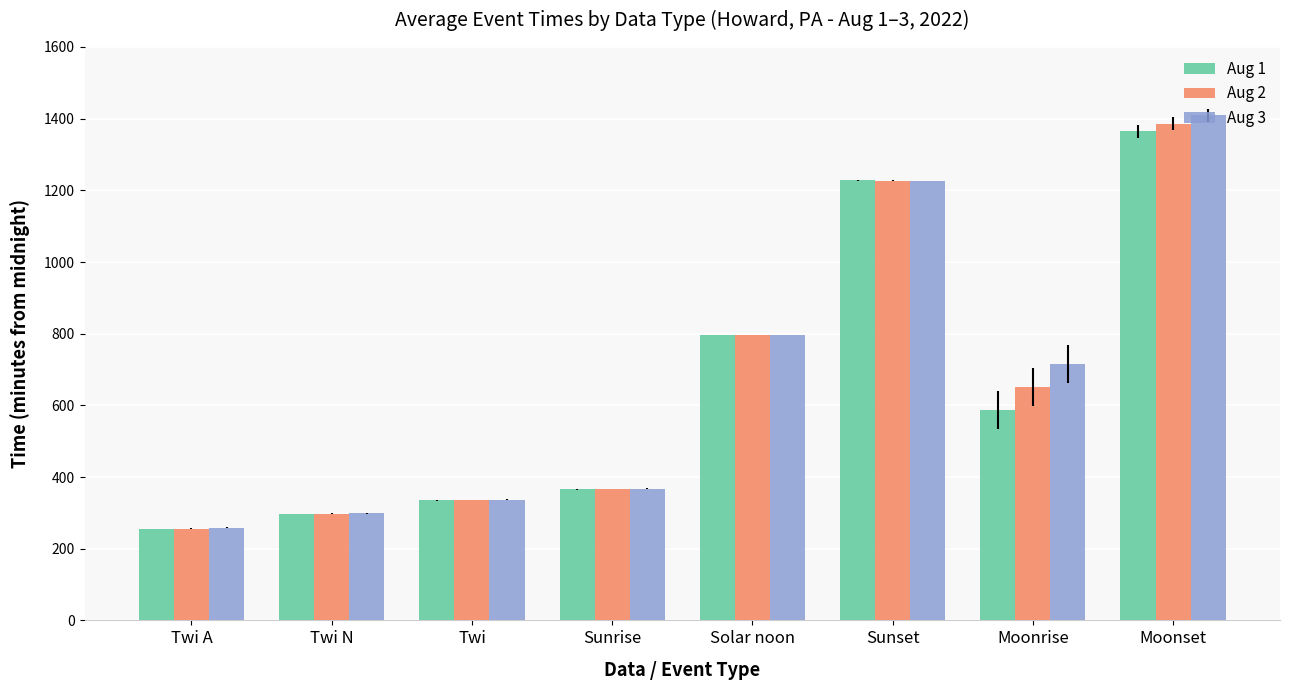

At which category is the sum across all series the highest?

Moonset